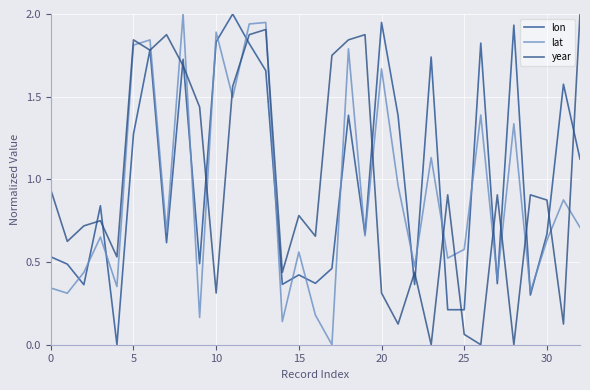

What is the highest value of the lon series?

2.0